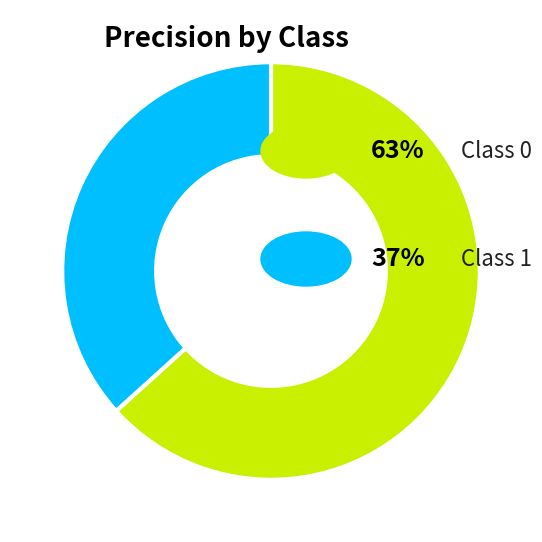

Does any single category account for the majority?

Yes